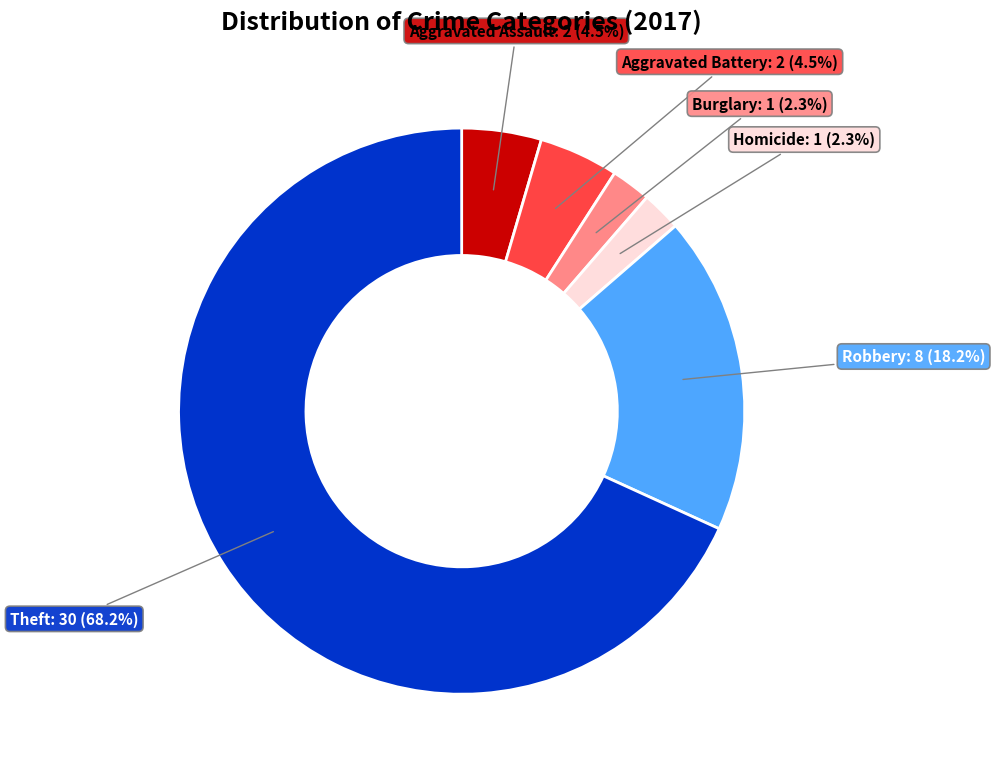

Does any single category account for the majority?

Yes